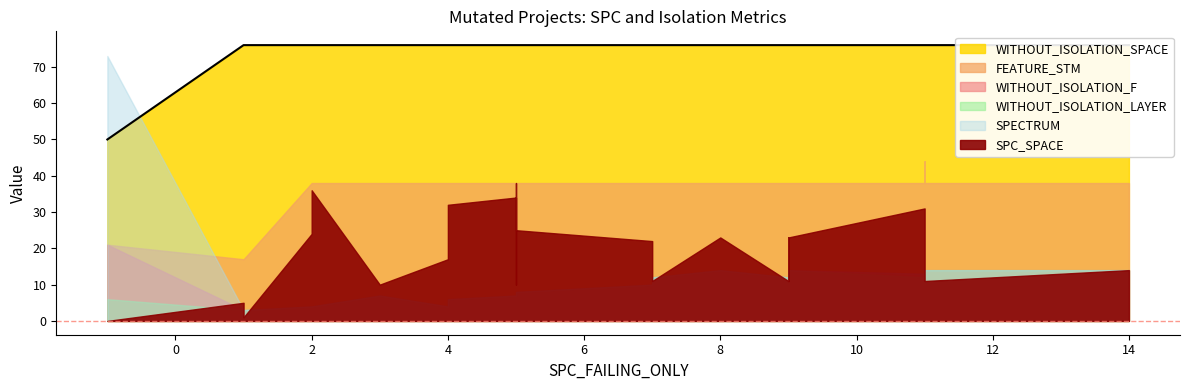

Which series has the largest total across all categories?

WITHOUT_ISOLATION_SPACE